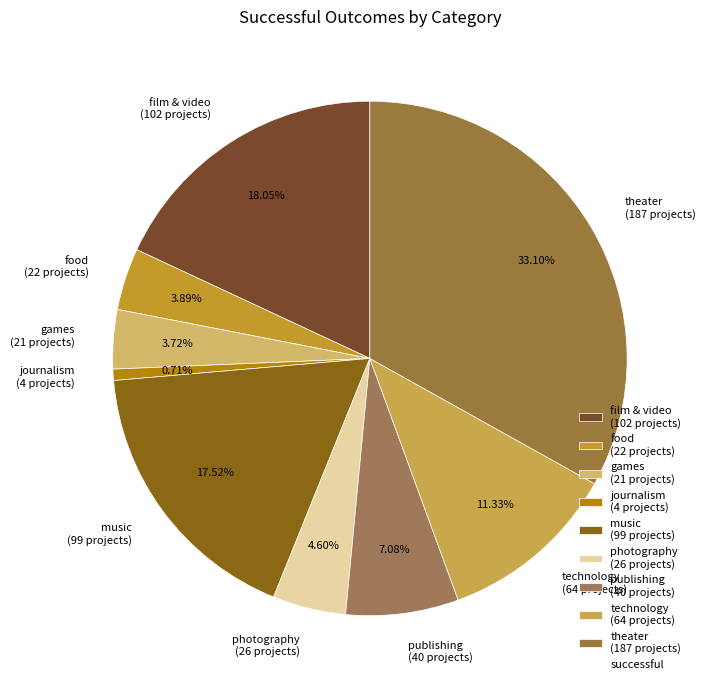

To the nearest percent, what is the combined percentage of film & video and games?

22%